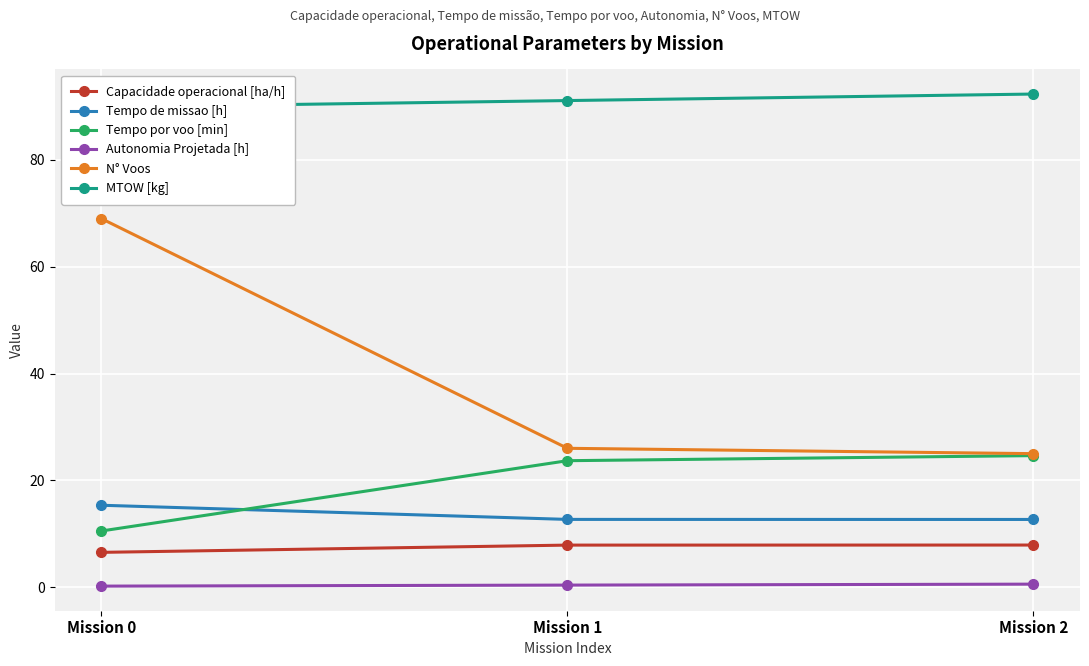

What is the sum of all Autonomia Projetada [h] values?

1.2